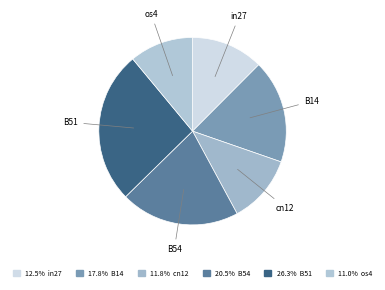

Rank the categories by value from lowest to highest.

os4, cn12, in27, B14, B54, B51